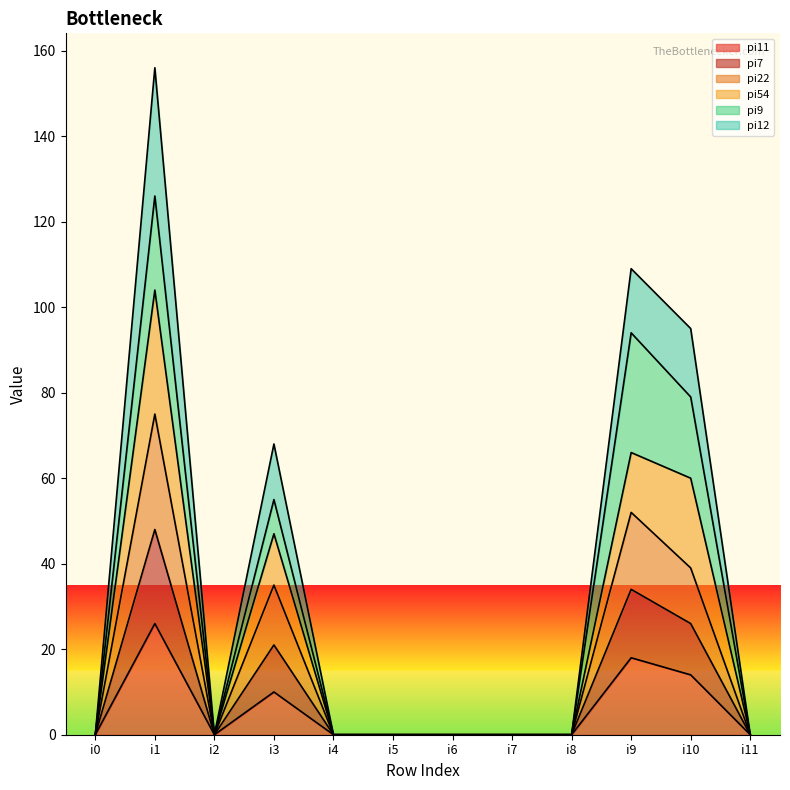

At which category is the sum across all series the highest?

i1